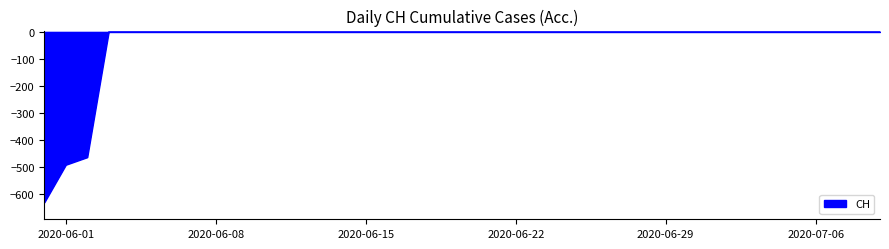

What is the smallest value displayed?

-631